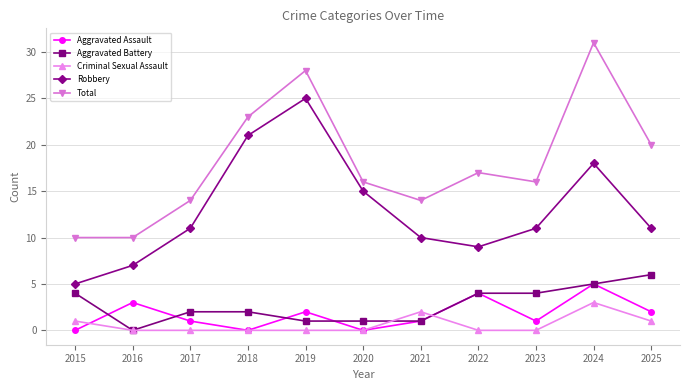

What is the difference between the highest and lowest values at 2018?

23